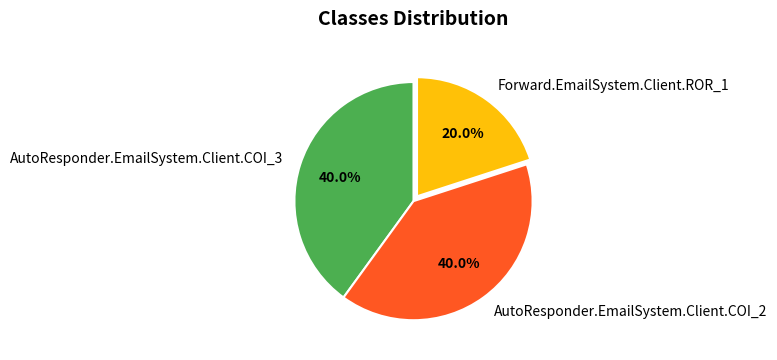

Is it true that AutoResponder.EmailSystem.Client.COI_2 is 55% of the pie?

False